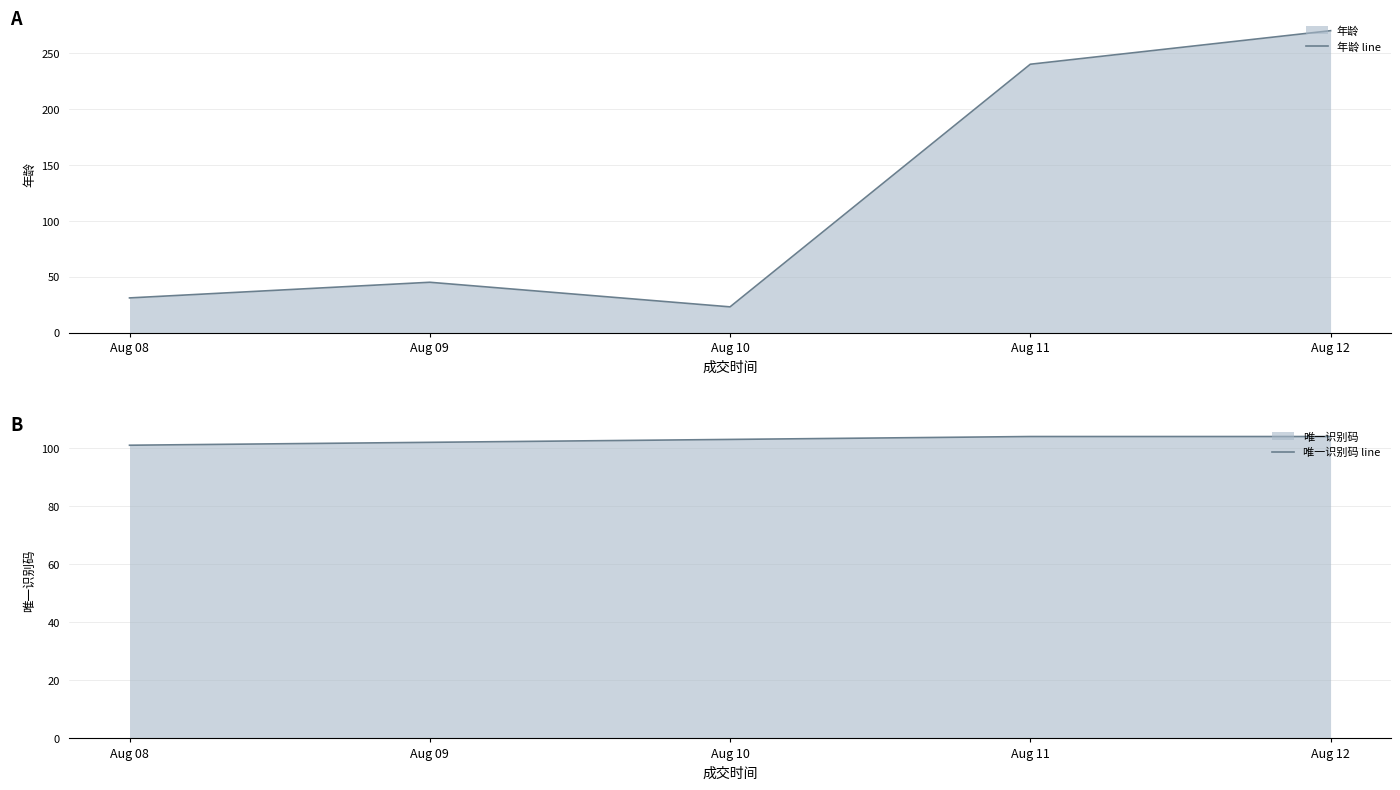

Is the value of 唯一识别码 line at Aug 11 greater than the value of 年龄 line at Aug 08?

Yes